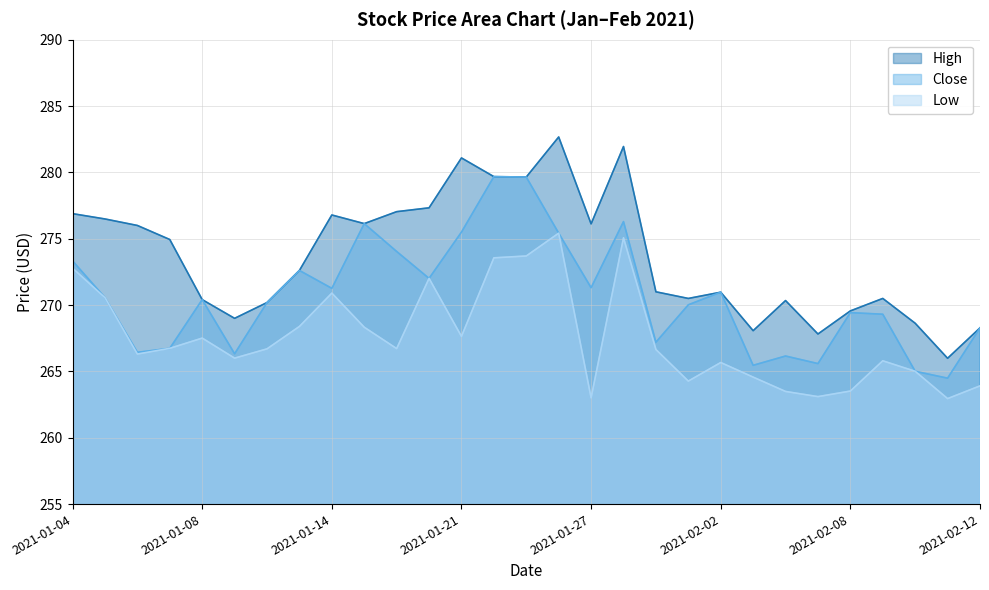

At which category is the sum across all series the highest?

2021-01-26